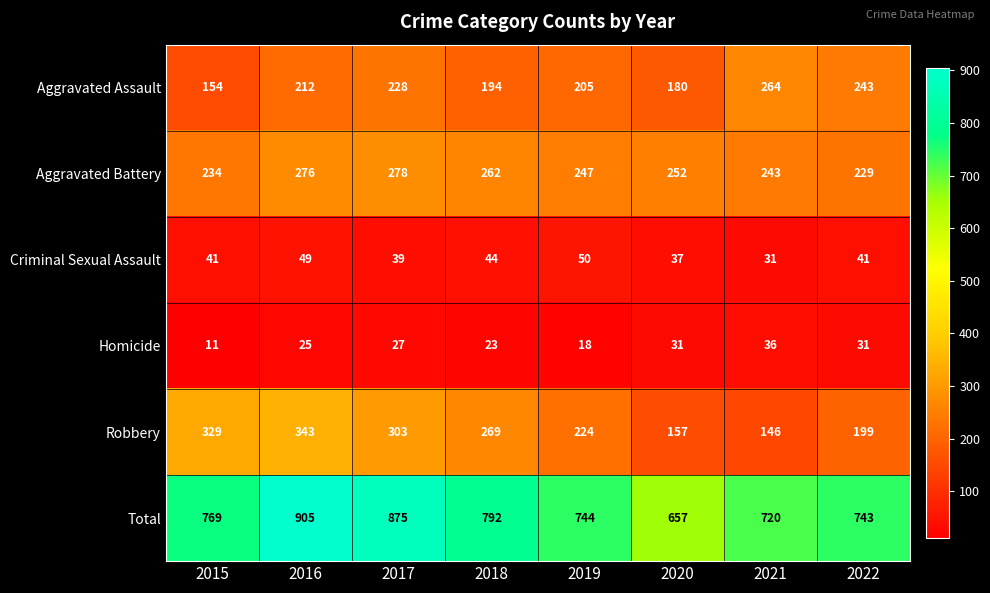

True or false: Homicide has a value of 42 at 2017.

False